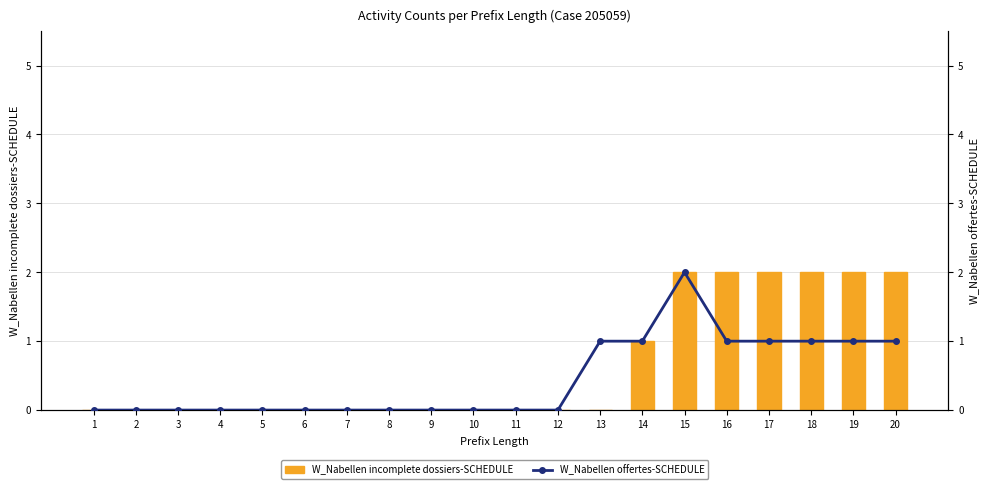

The W_Nabellen incomplete dossiers-SCHEDULE series shows 2 at 18. True or false?

True